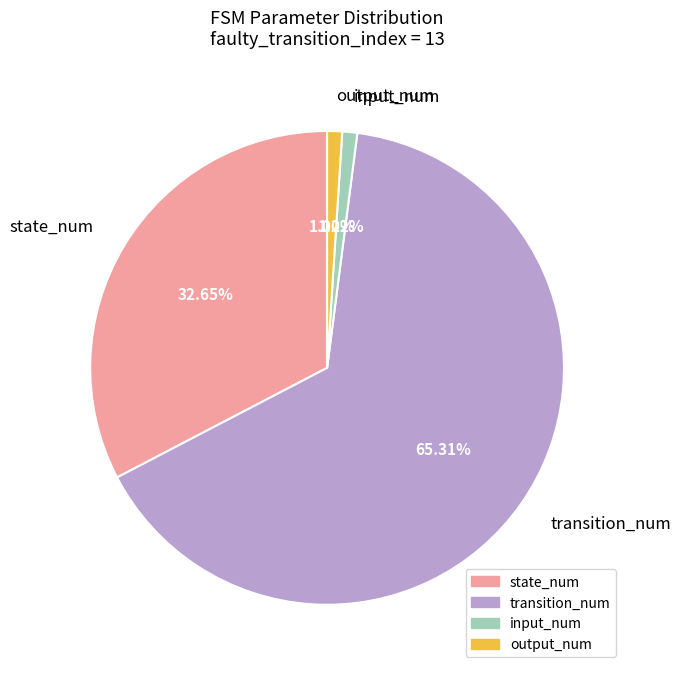

Which has a higher value, state_num or output_num?

state_num